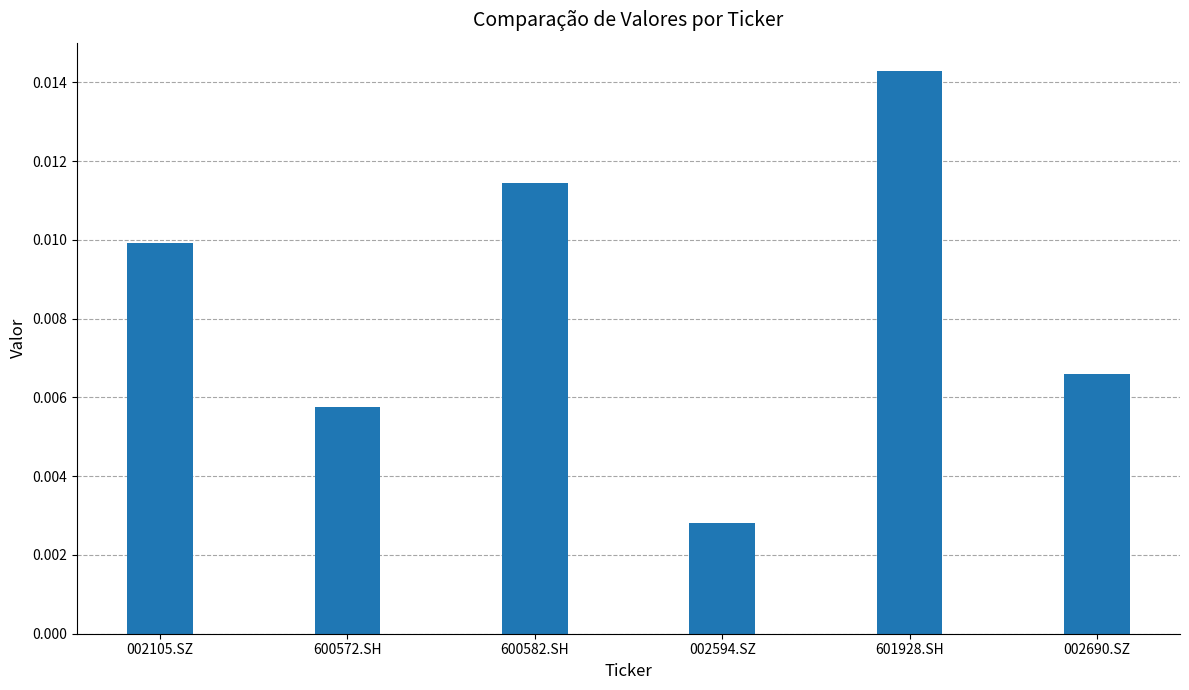

Rank the categories by value from lowest to highest.

002594.SZ, 600572.SH, 002690.SZ, 002105.SZ, 600582.SH, 601928.SH